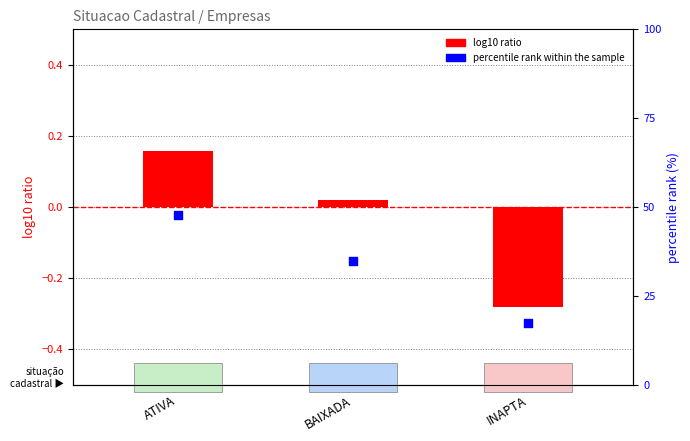

What is the total value across all series at BAIXADA?

34.8